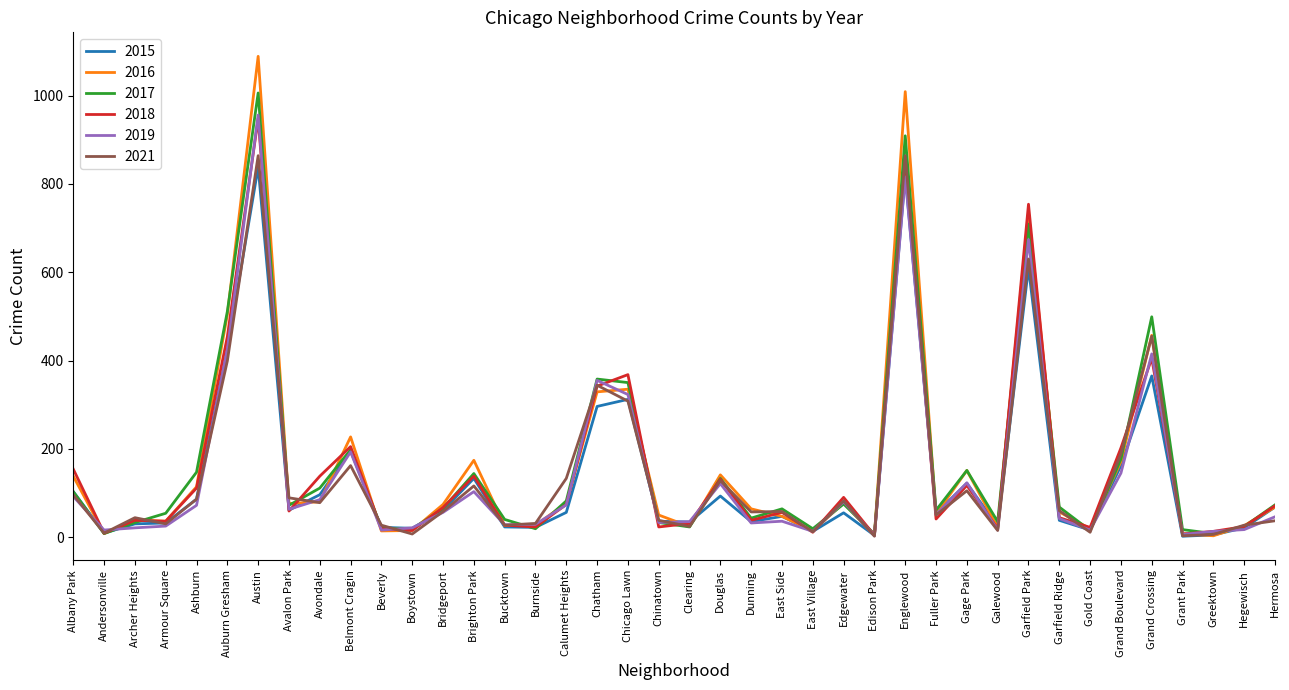

The 2018 series shows 44 at Garfield Ridge. True or false?

True